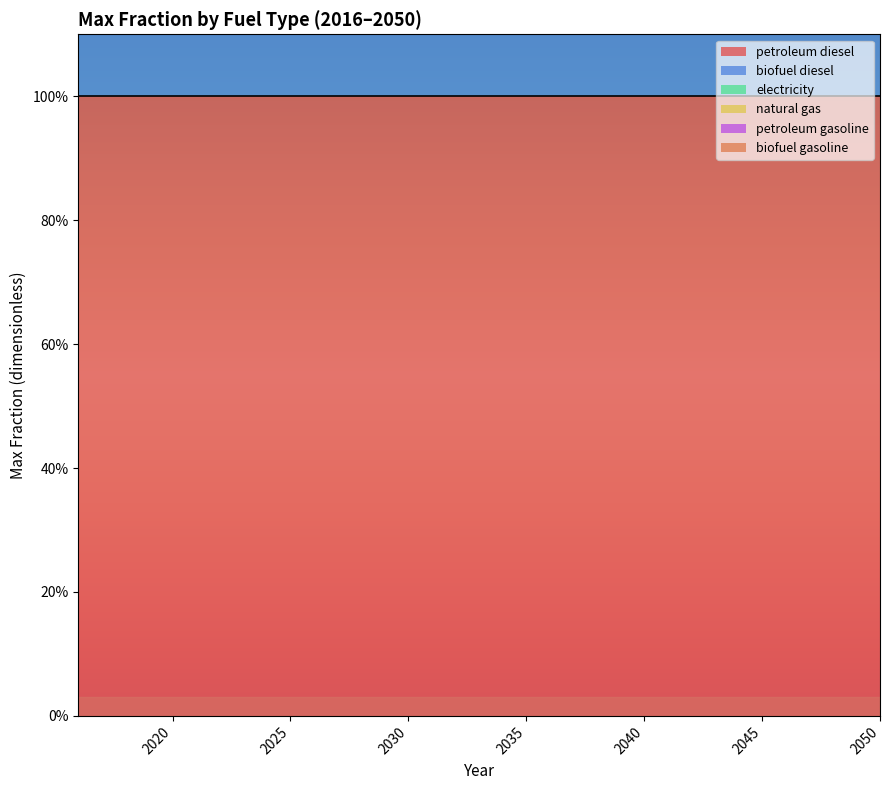

List the labels in order of electricity value, largest first.

2016, 2017, 2018, 2019, 2020, 2021, 2022, 2023, 2024, 2025, 2026, 2027, 2028, 2029, 2030, 2031, 2032, 2033, 2034, 2035, 2036, 2037, 2038, 2039, 2040, 2041, 2042, 2043, 2044, 2045, 2046, 2047, 2048, 2049, 2050